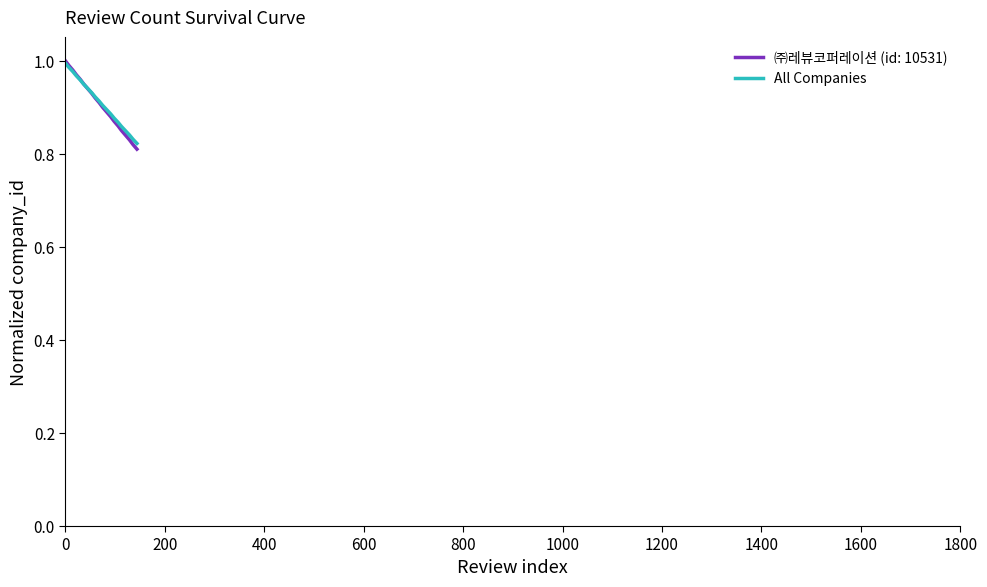

Which series has the widest spread of values?

㈜레뷰코퍼레이션 (id: 10531)